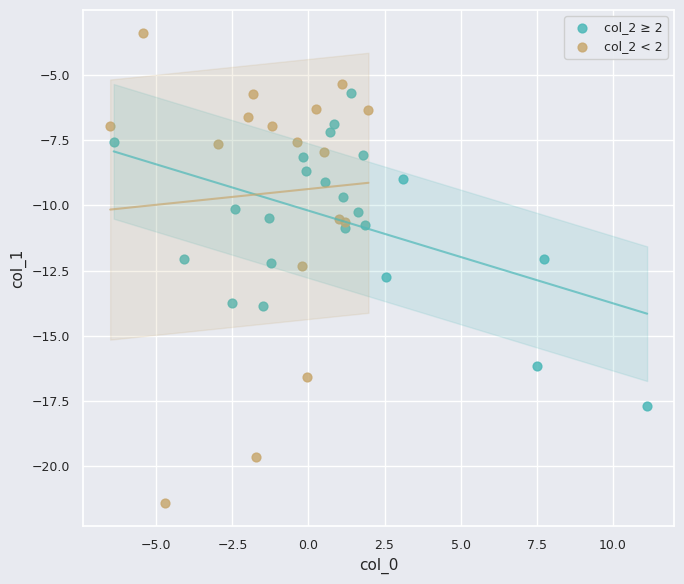

Which series has the widest spread of Y values?

col_2 < 2